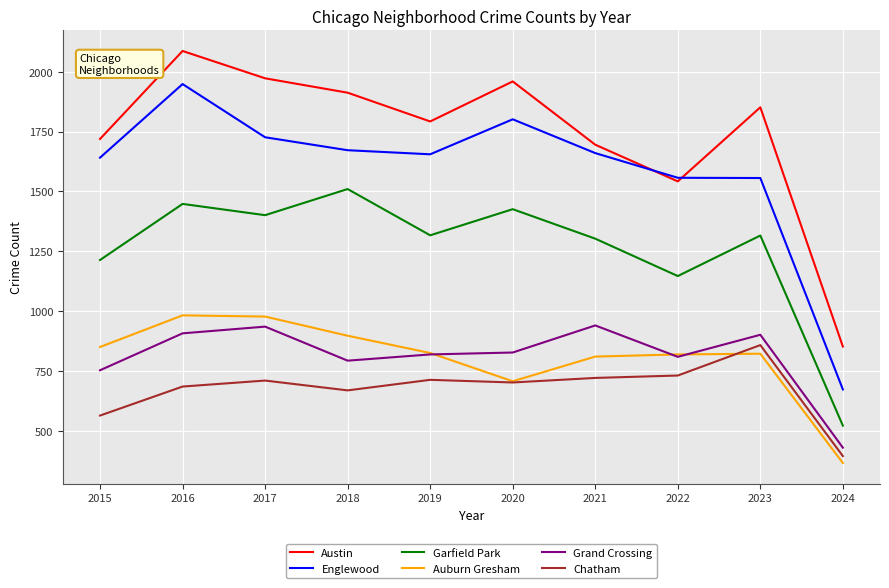

True or false: Auburn Gresham has more than 0 points higher than both neighbors.

True